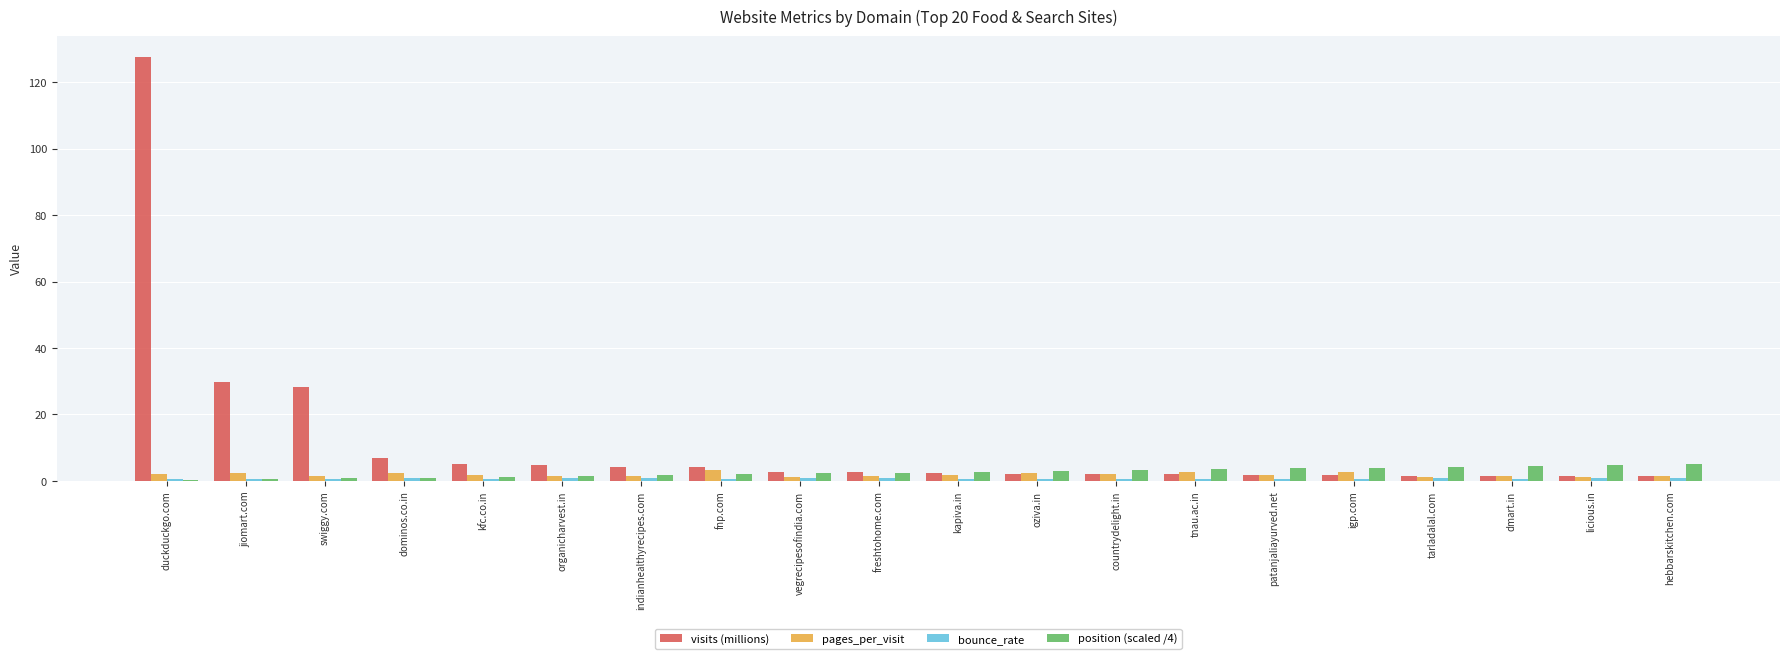

At which category is the sum across all series the highest?

duckduckgo.com